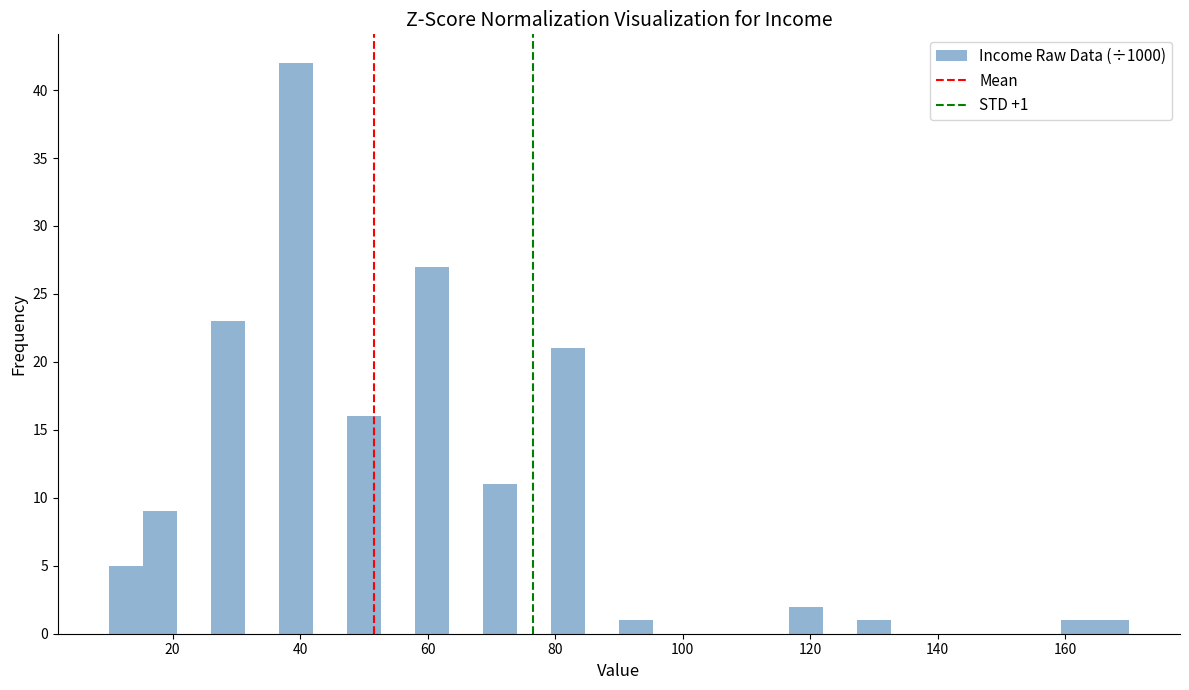

Around what value on the x-axis is the tallest bar? Give the approximate position of its centre, as read against the axis.

40